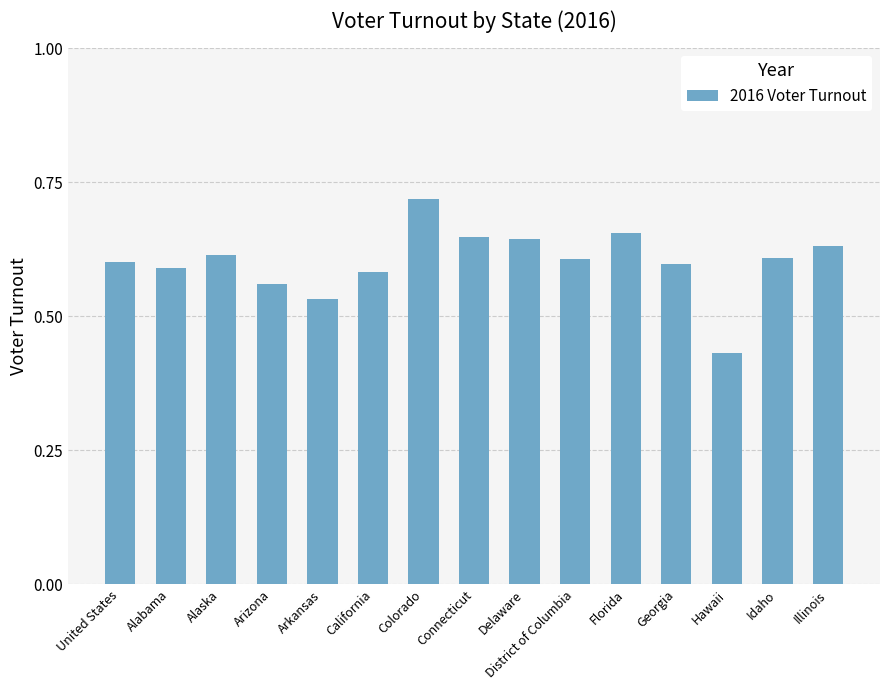

What position from the right is Hawaii?

3